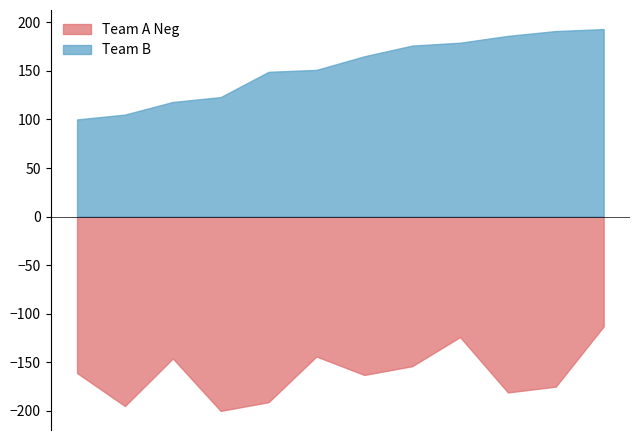

What is the maximum value for Team B?

193